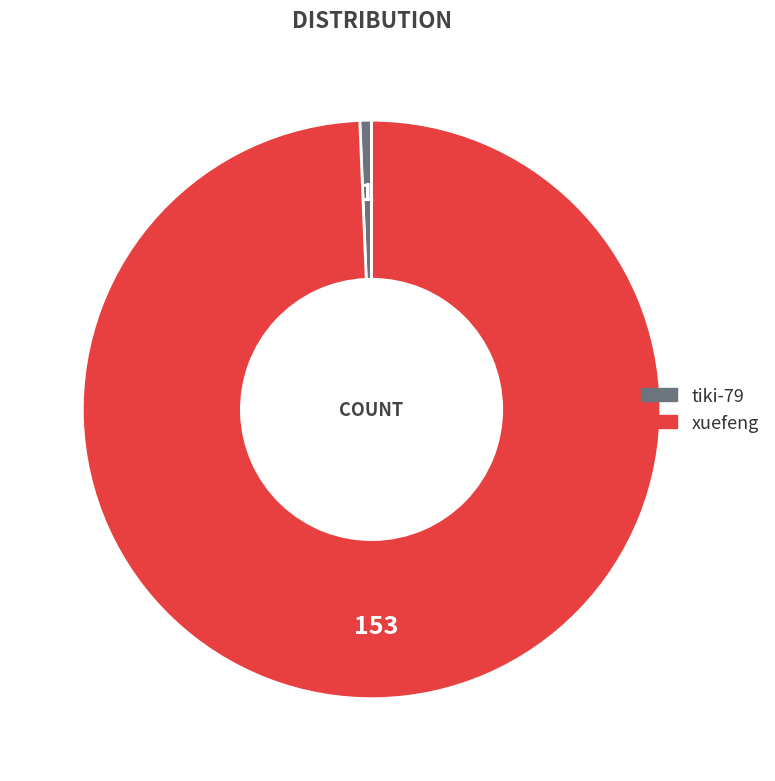

Does tiki-79 account for over 50% of the chart?

No